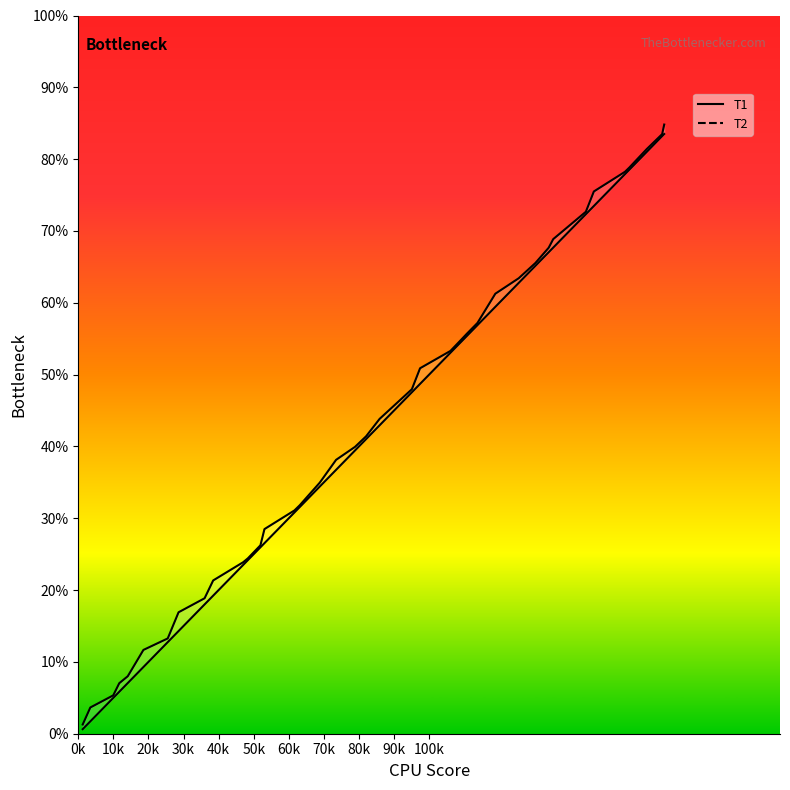

What is the value of the T1 point at the 7th from the left?

12.8